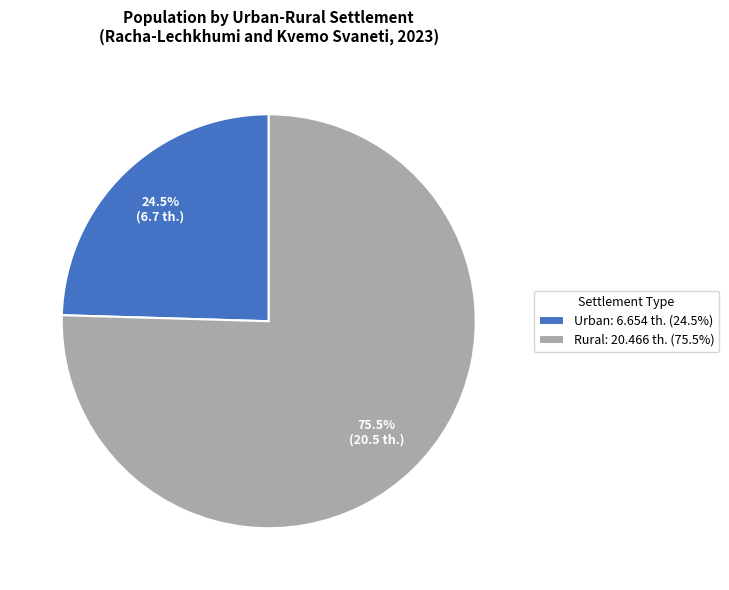

Count the number of slices in the pie.

2